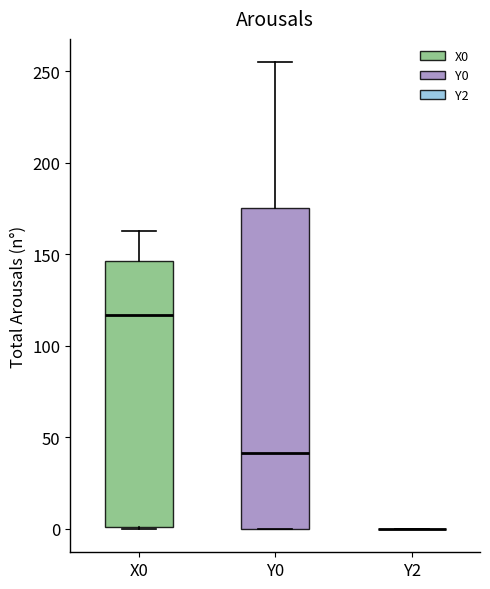

Comparing the boxes themselves (not the whiskers), which one is the tallest?

Y0